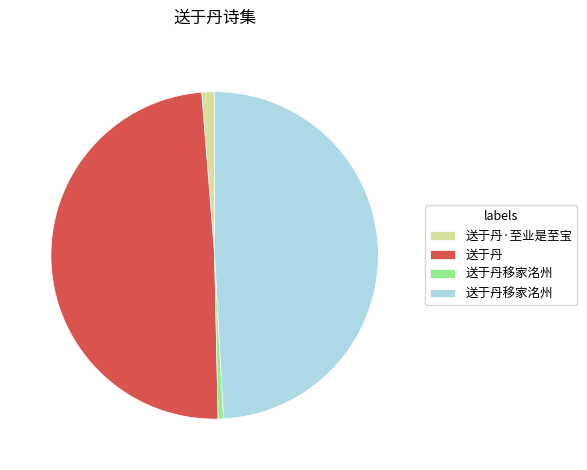

Is there any slice that represents more than half of the pie?

No